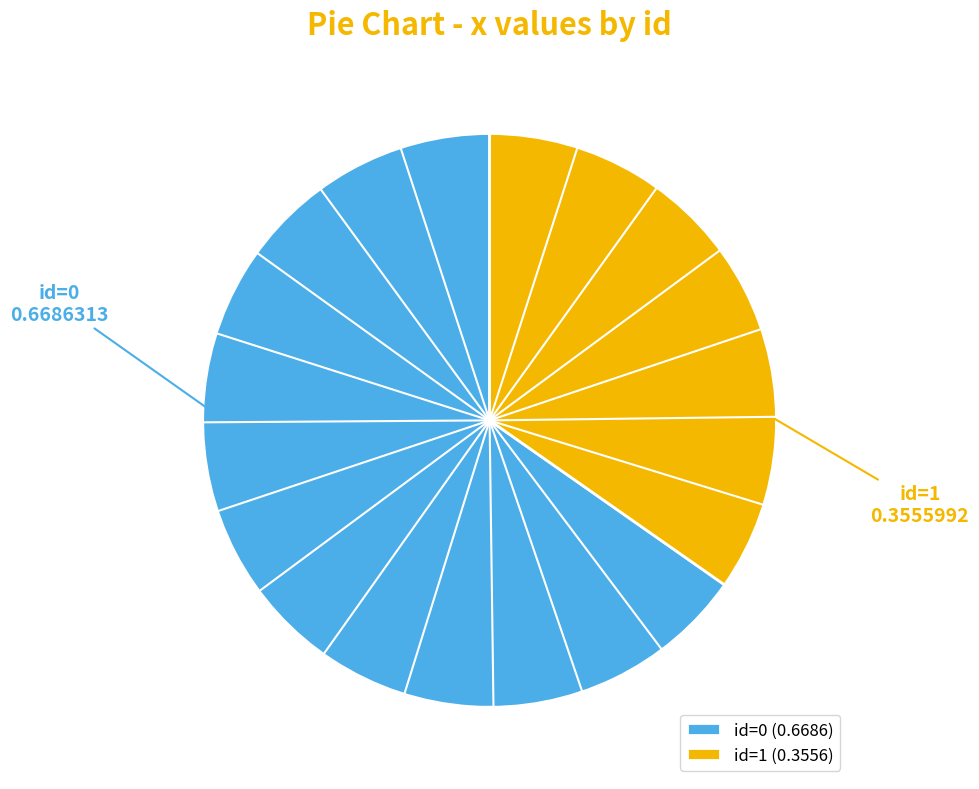

Is the sum of id=1 and id=0 greater than half?

Yes